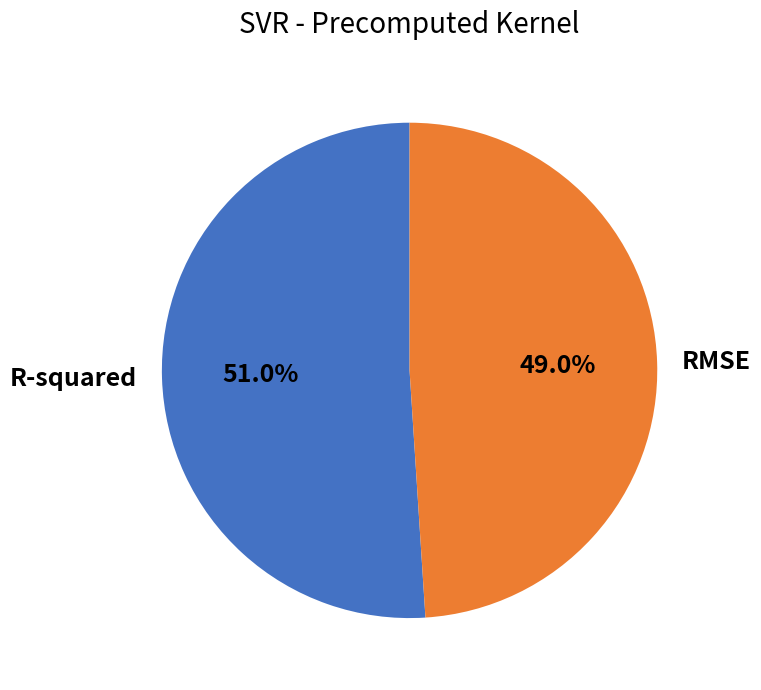

To the nearest percent, what portion does RMSE represent?

49%